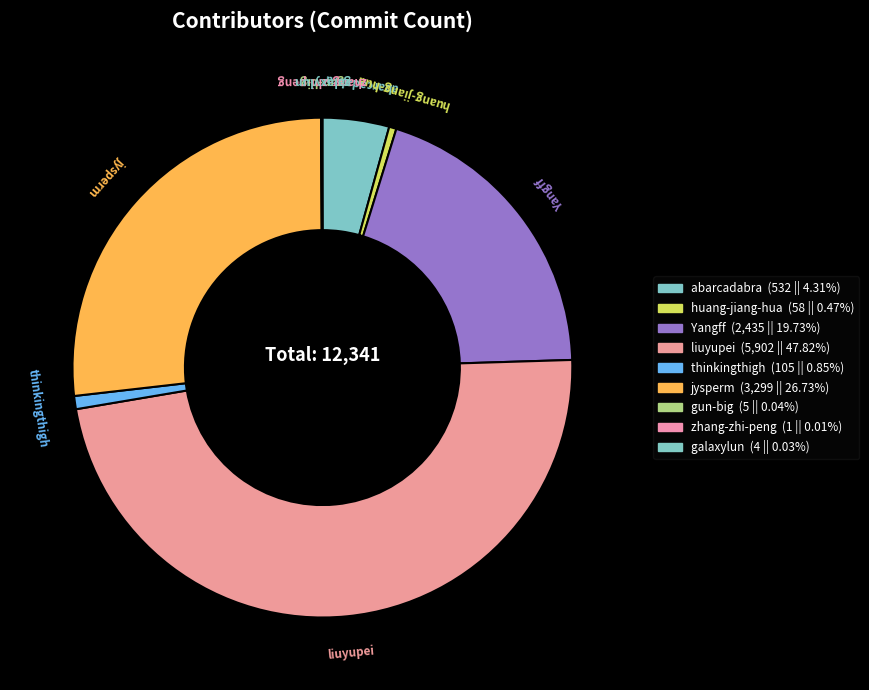

How many segments does this pie chart have?

9